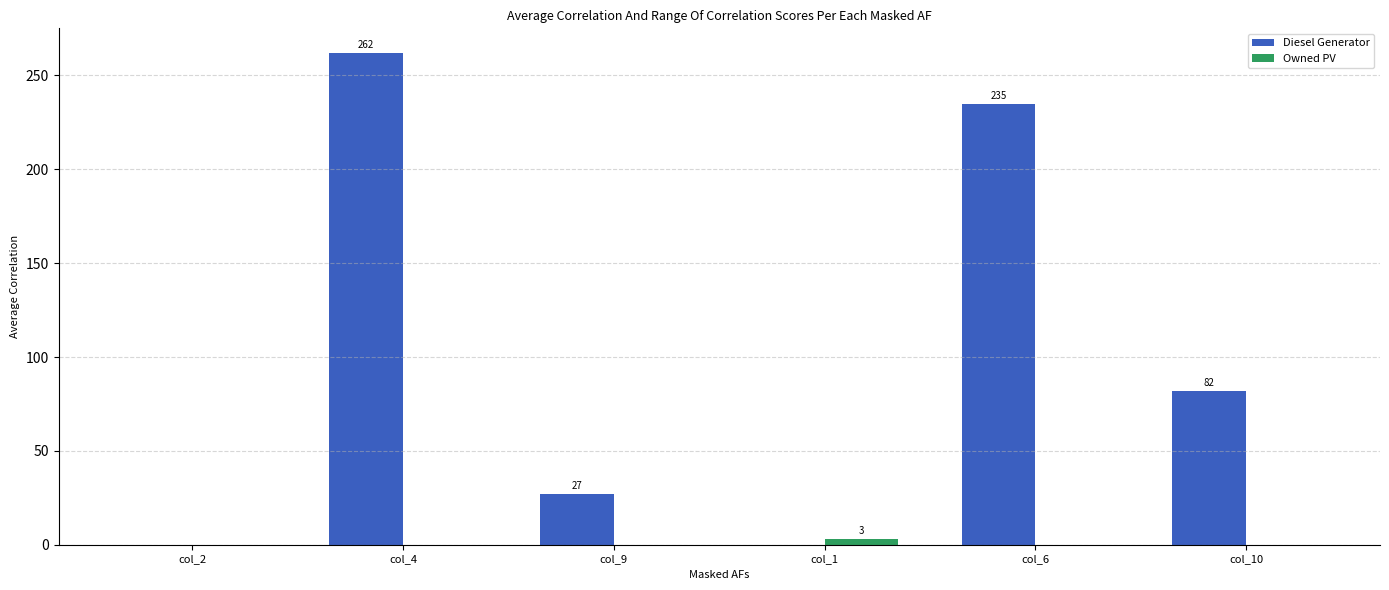

What is the sum of all Diesel Generator values?

606